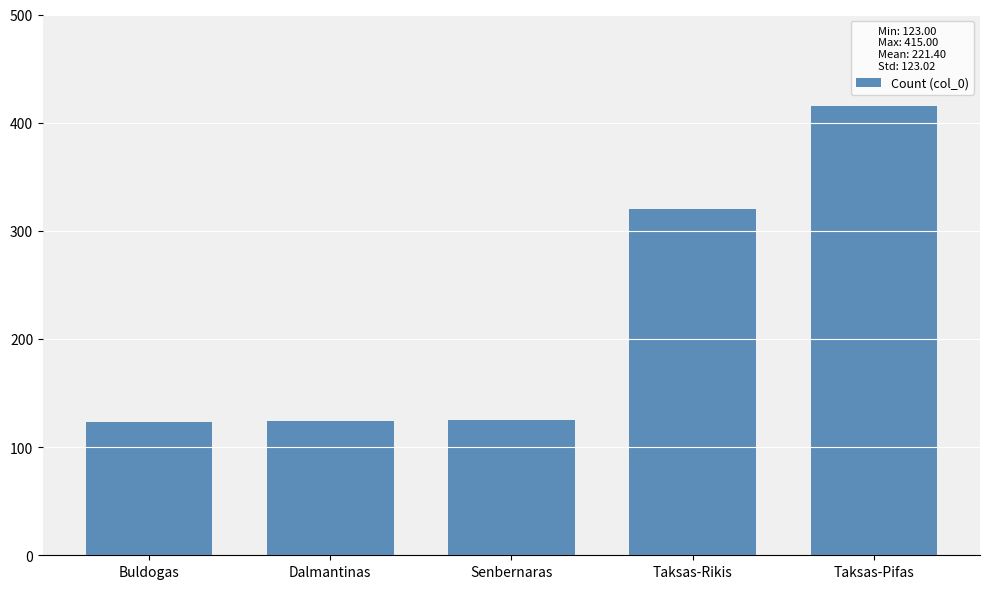

What is the sum of all values?

1107